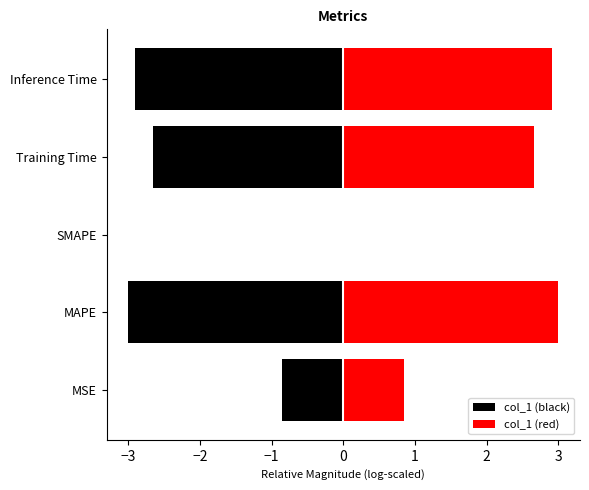

What is the difference between the col_1 (black) values at Inference Time and SMAPE?

2.9